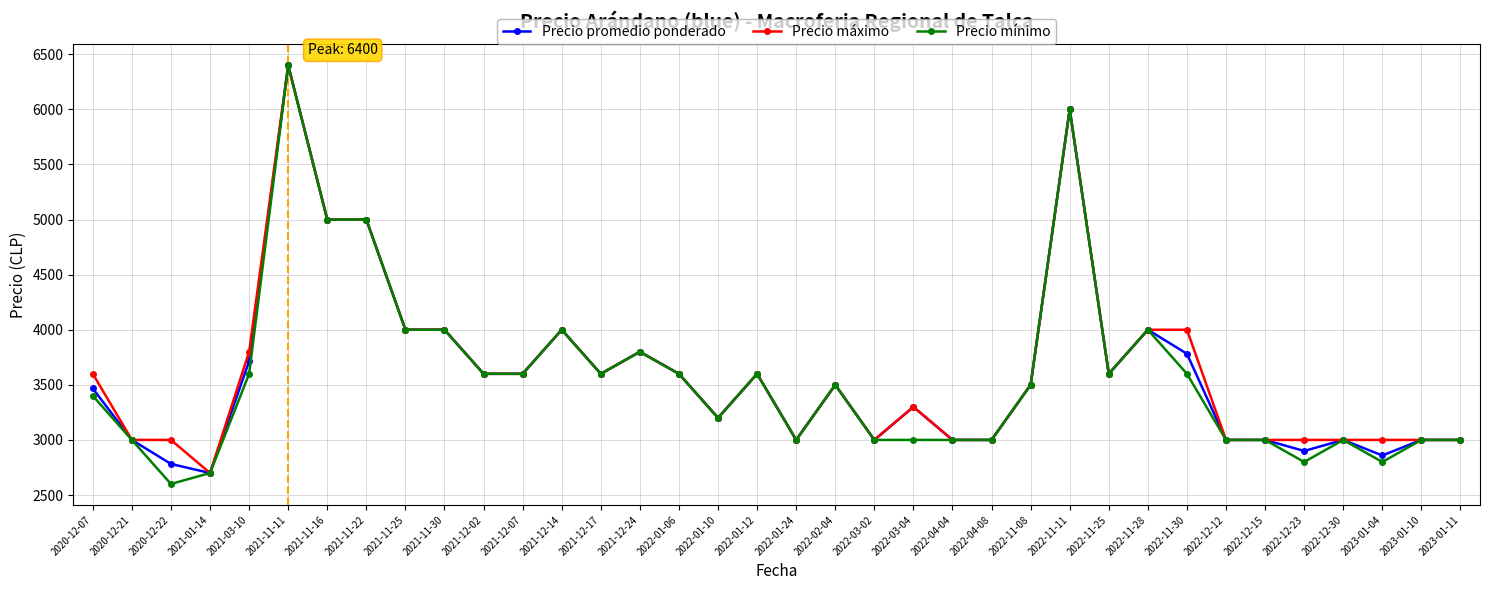

True or false: Precio promedio ponderado has more than 2 interior local peaks.

True